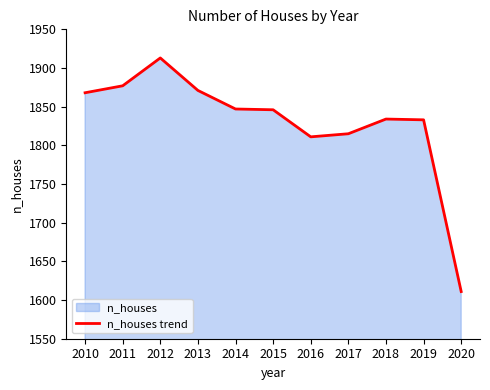

How many data points are less than 1846?

5